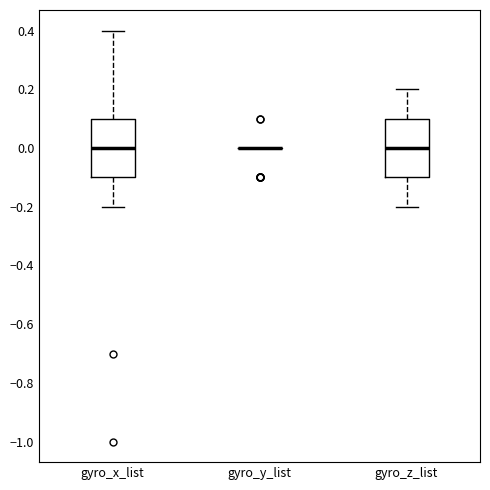

Reading left to right, transcribe this box plot: for each box, give where its median line is, the range the box spans, and where its two whiskers end, as read against the y-axis. The values are not printed on the chart, so give them approximately, as read against the axis.

gyro_x_list: median 0.0, box -0.1 to 0.1, whiskers -0.2 to 0.4
gyro_y_list: box collapsed to a line at 0.0, whiskers 0.0 to 0.0
gyro_z_list: median 0.0, box -0.1 to 0.1, whiskers -0.2 to 0.2